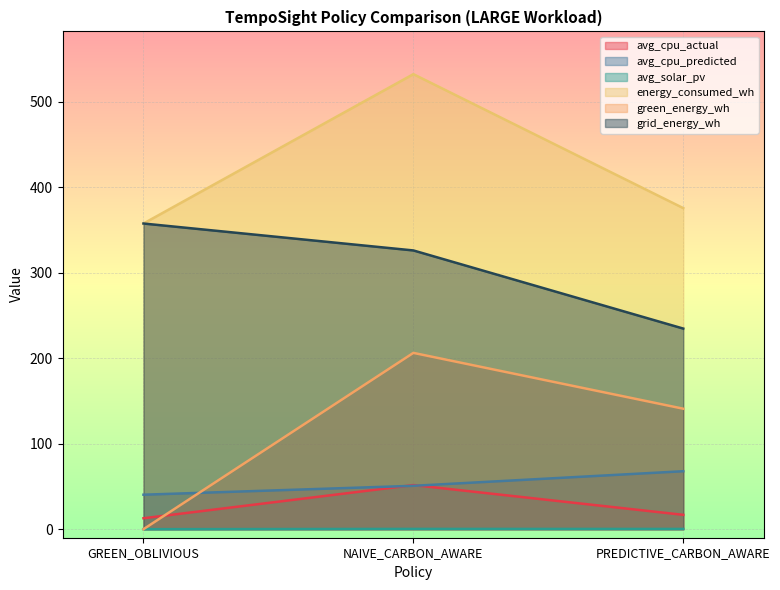

How many lines are shown in the chart?

6